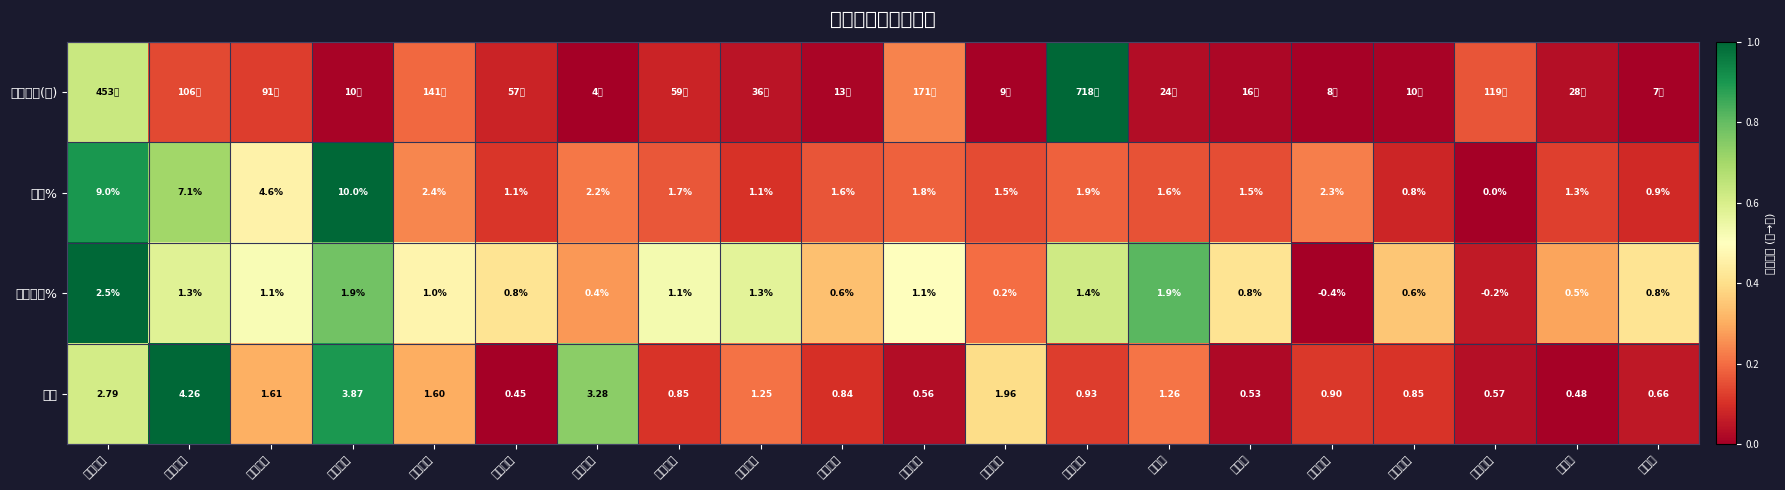

At which label does 竞价涨幅% reach its peak?

江淮汽车